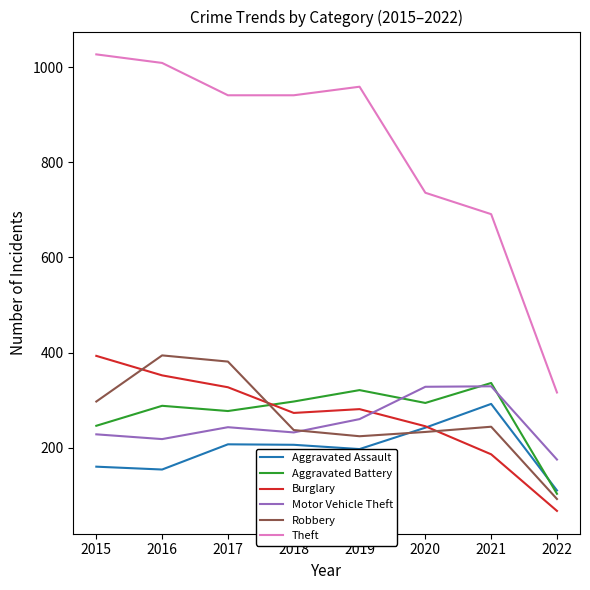

Between 2019 and 2021, which series saw the biggest shift?

Theft